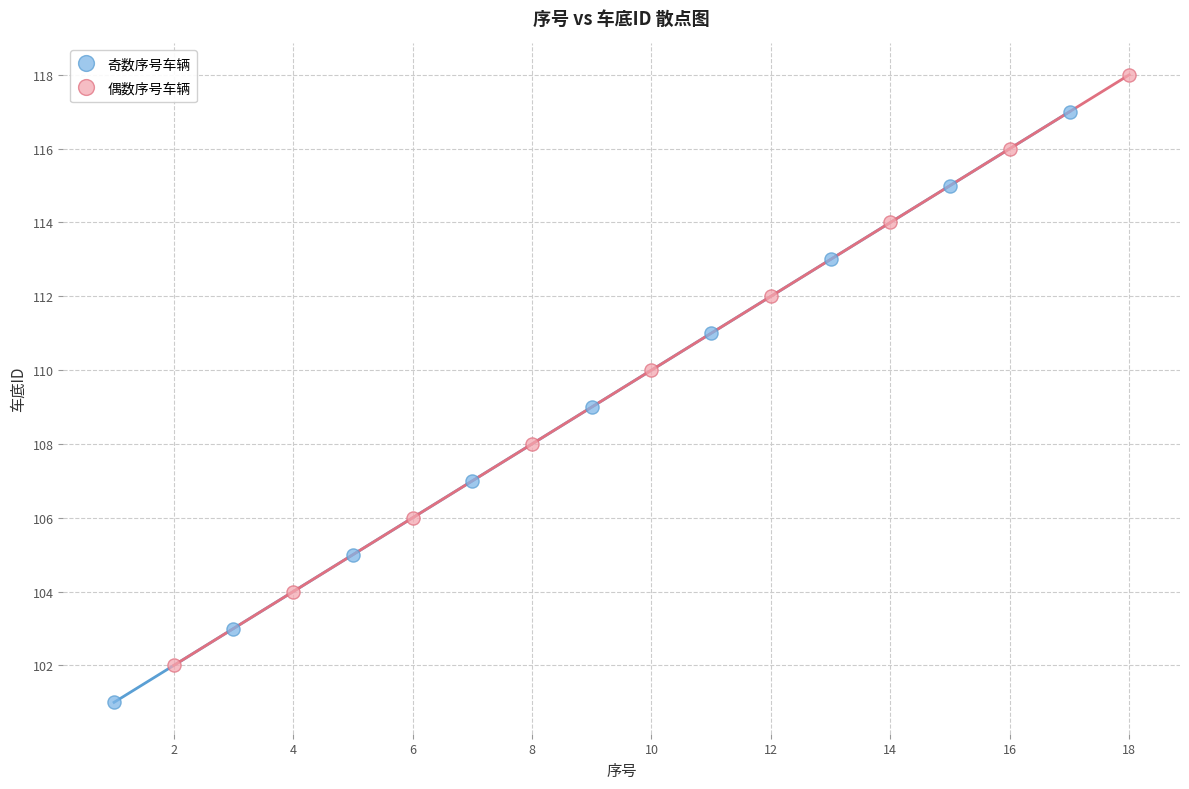

Which series contains the lowest Y value?

奇数序号车辆